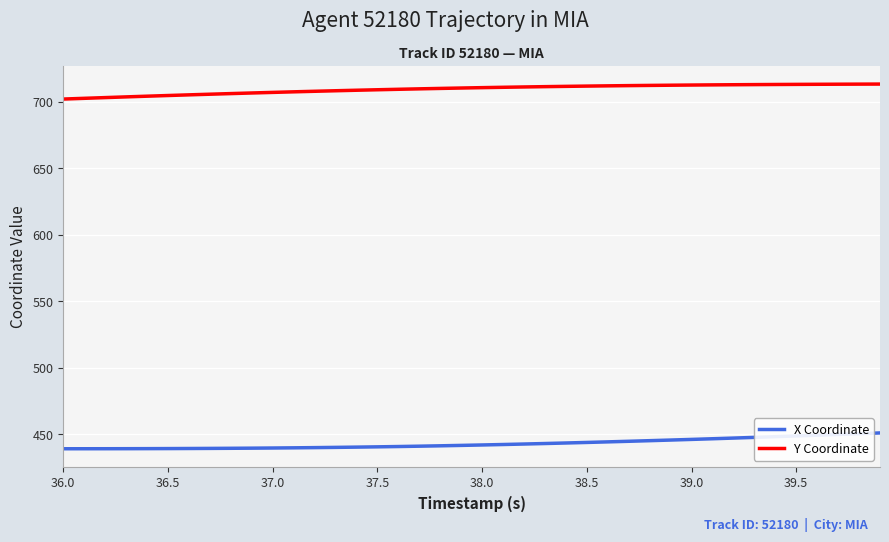

List the series in order of their overall mean, highest first.

Y Coordinate, X Coordinate